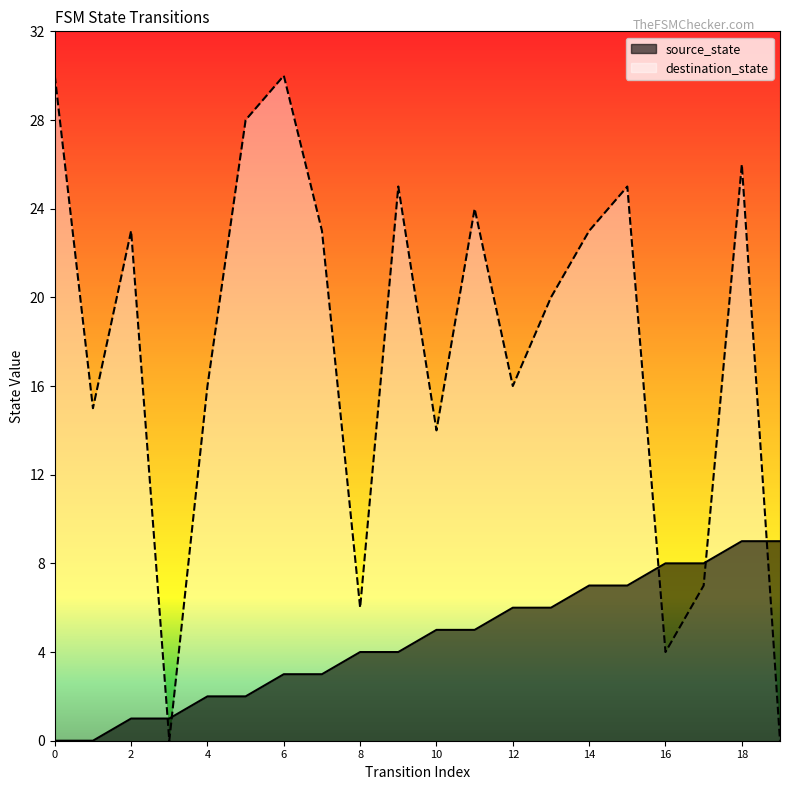

Rank the series at 11 from highest to lowest value.

destination_state, source_state